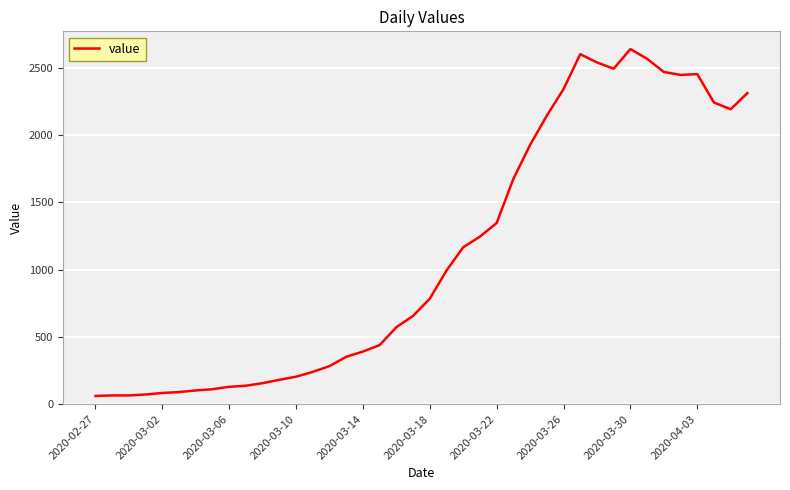

What is the greatest value displayed?

2638